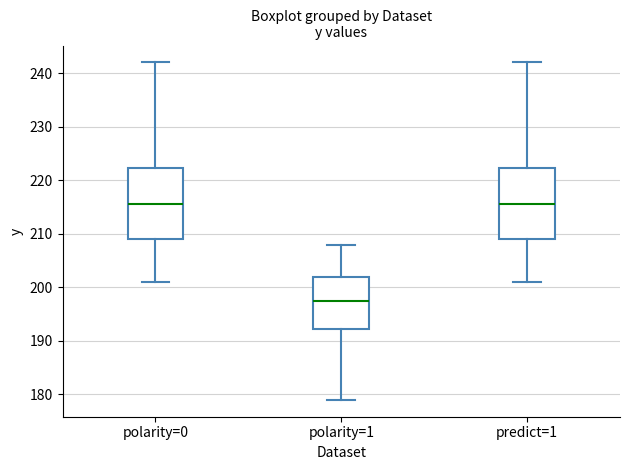

Reading left to right, read every box against the y-axis: the position of its median line, the range the box covers, and the ends of its whiskers. The values are not printed on the chart, so give them approximately, as read against the axis.

polarity=0: median 216, box 209 to 222, whiskers 201 to 242
polarity=1: median 198, box 192 to 202, whiskers 179 to 208
predict=1: median 216, box 209 to 222, whiskers 201 to 242